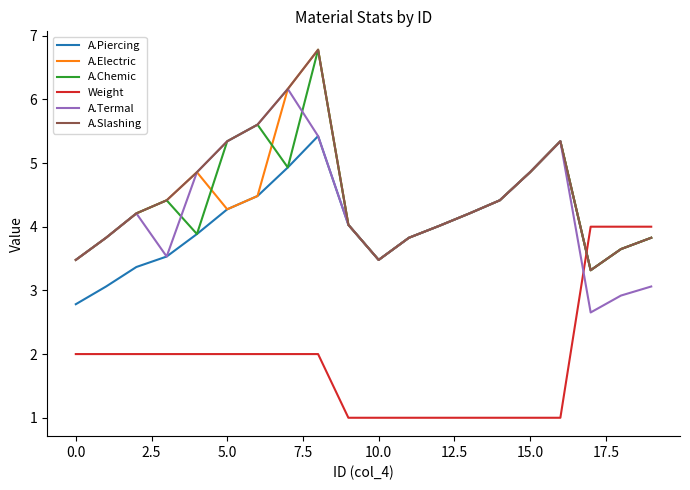

True or false: Weight and A.Termal intersect in this chart.

True